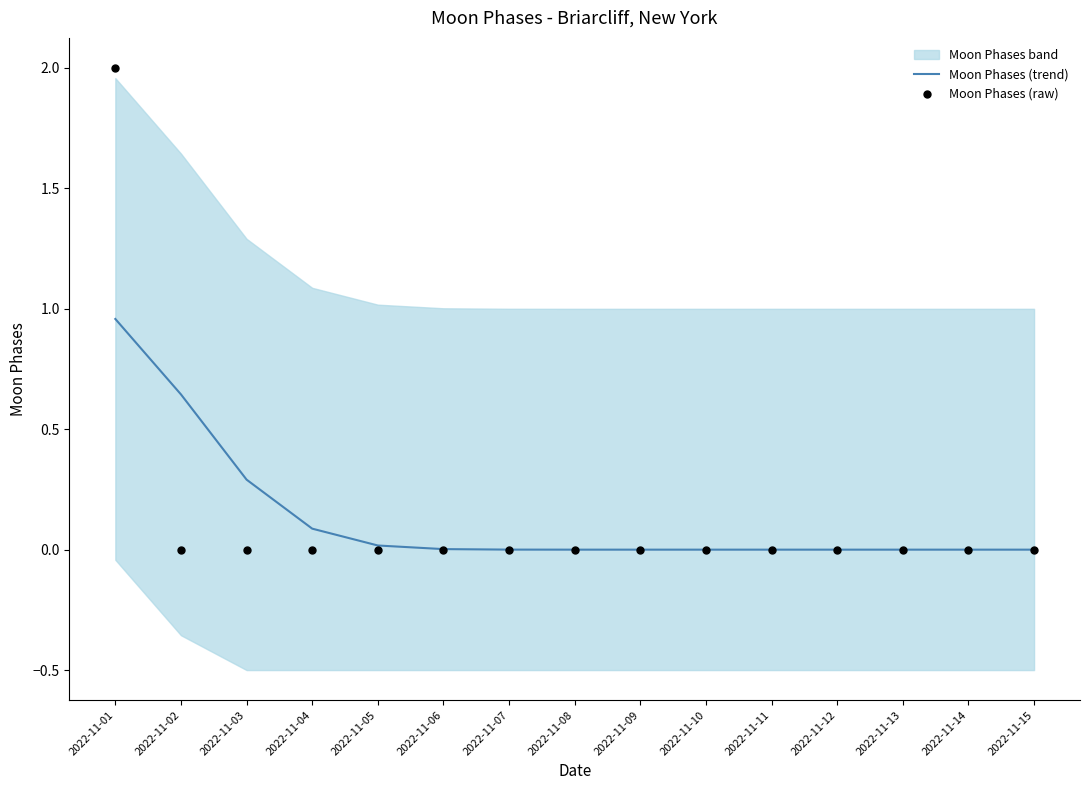

True or false: Moon Phases (trend) has a value of 0.0 at 2022-11-04.

False